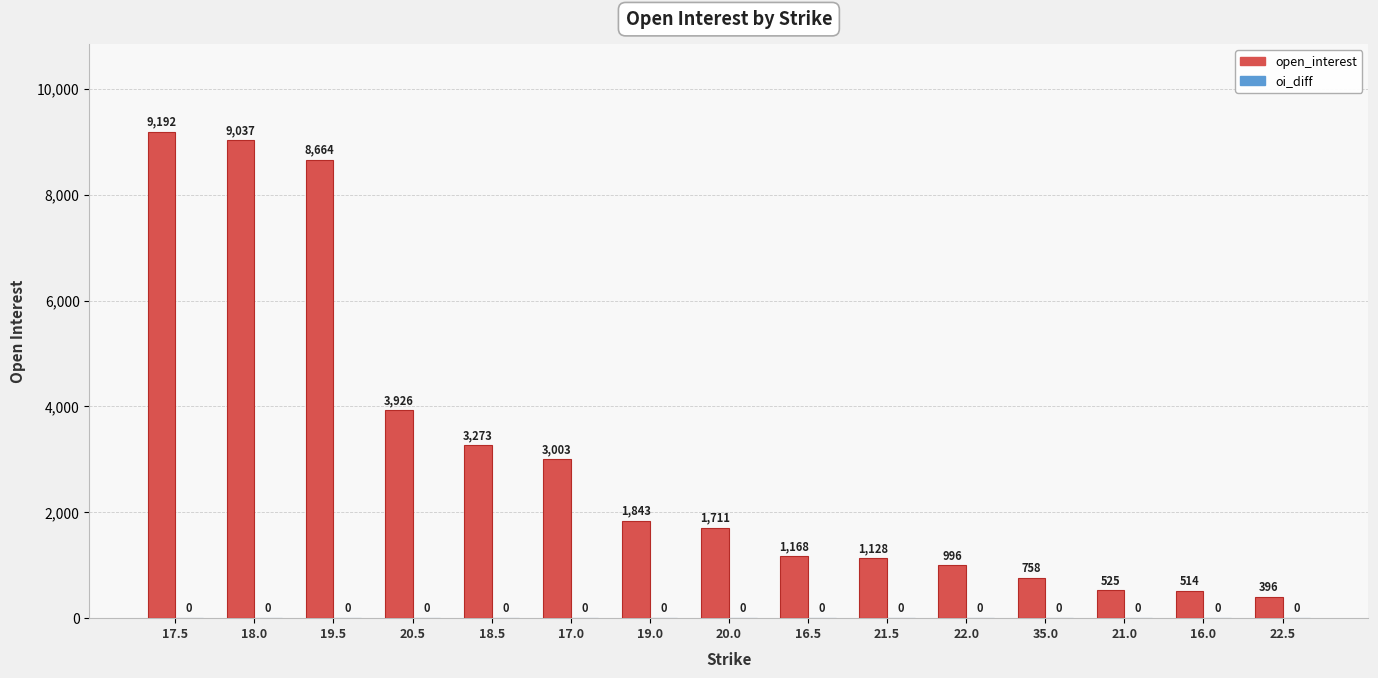

Is it true that the value at 35.0 is 304?

False